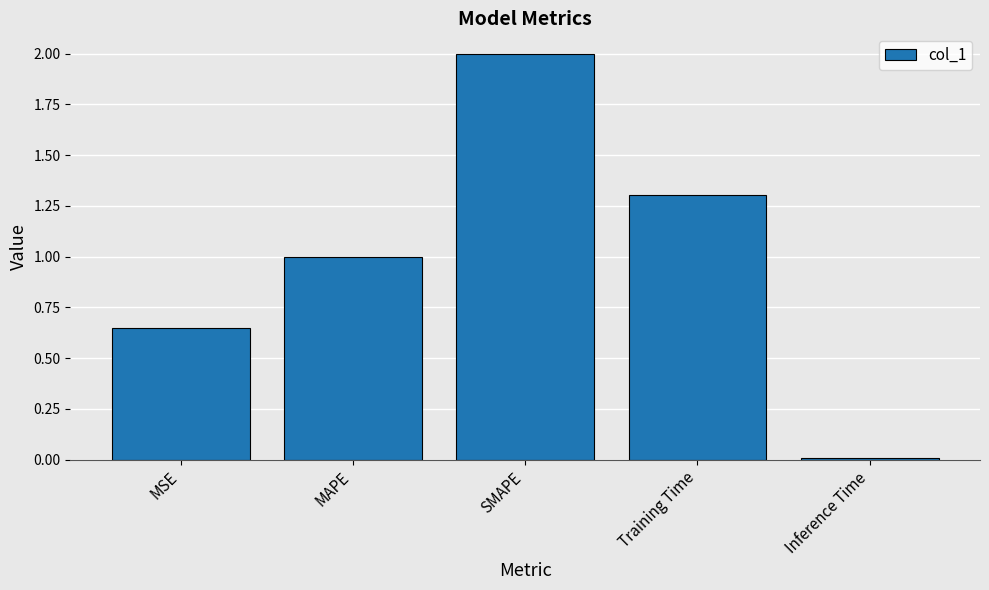

Between SMAPE and MAPE, which is larger?

SMAPE